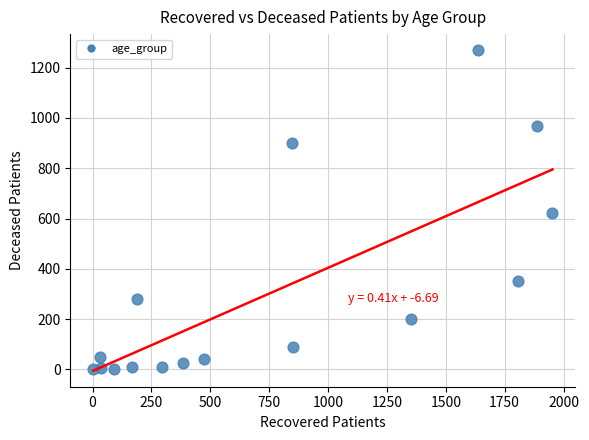

What is the range of X values (max minus min)?

1950